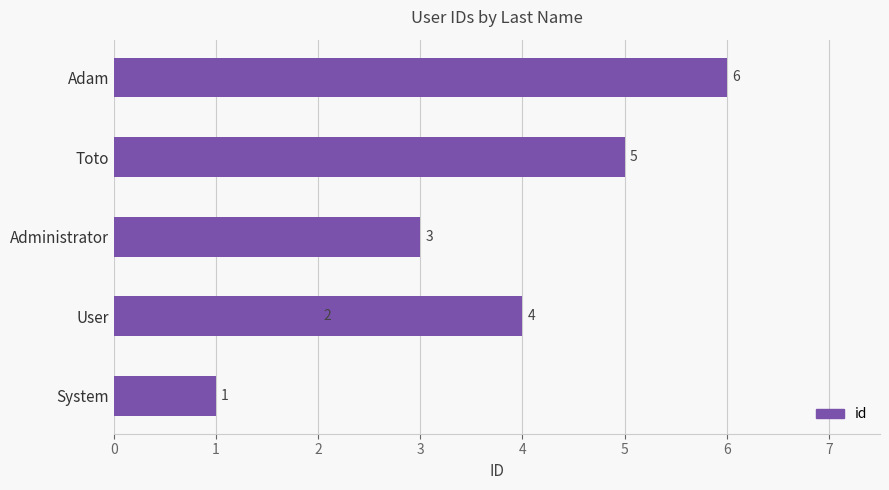

Is it true that the value at System is 1?

True